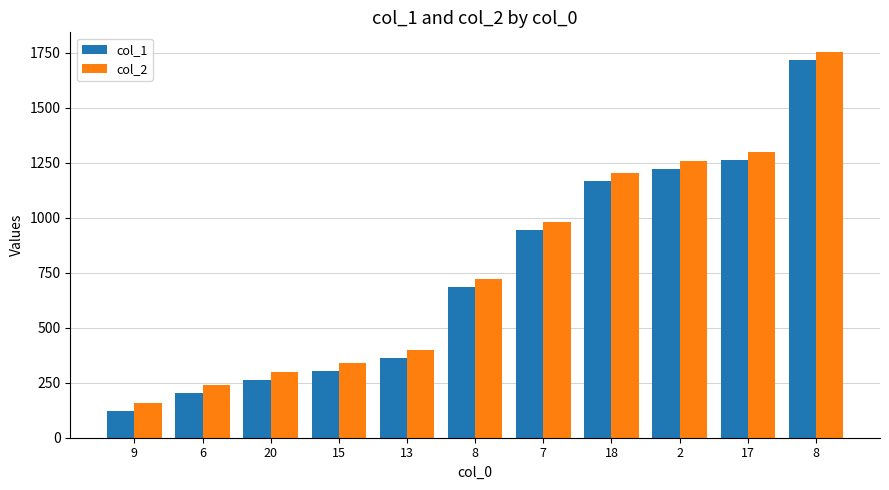

List the series in order of their peak value, highest first.

col_2, col_1